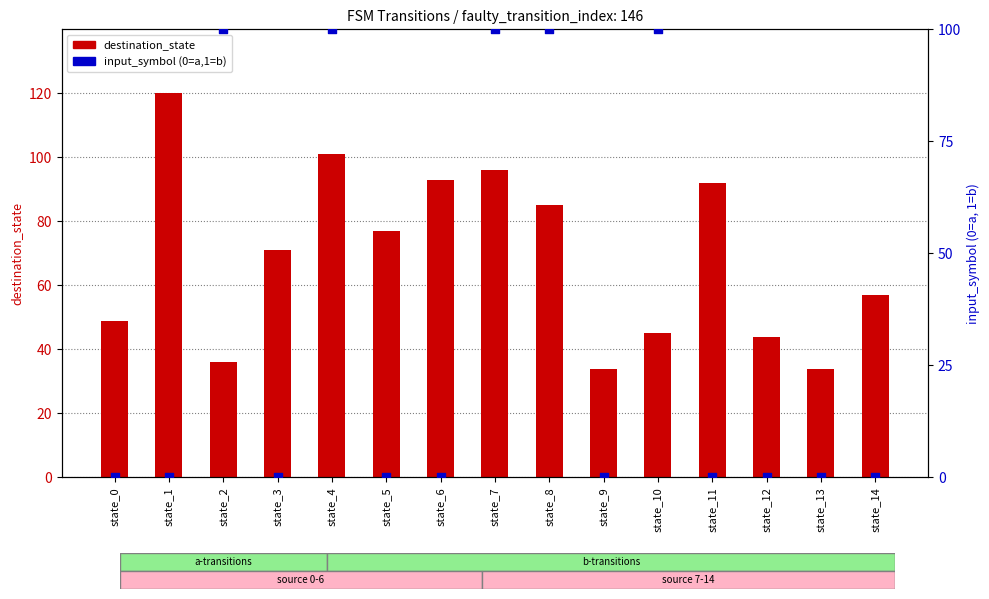

At which category is the sum across all series the highest?

state_4